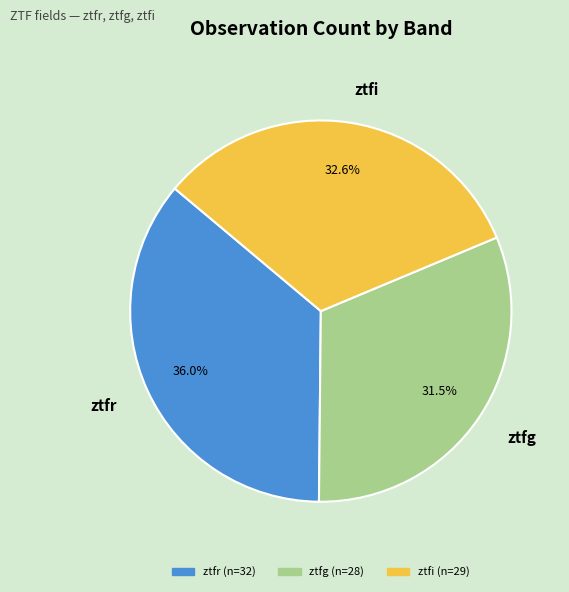

How many slices are in this pie chart?

3